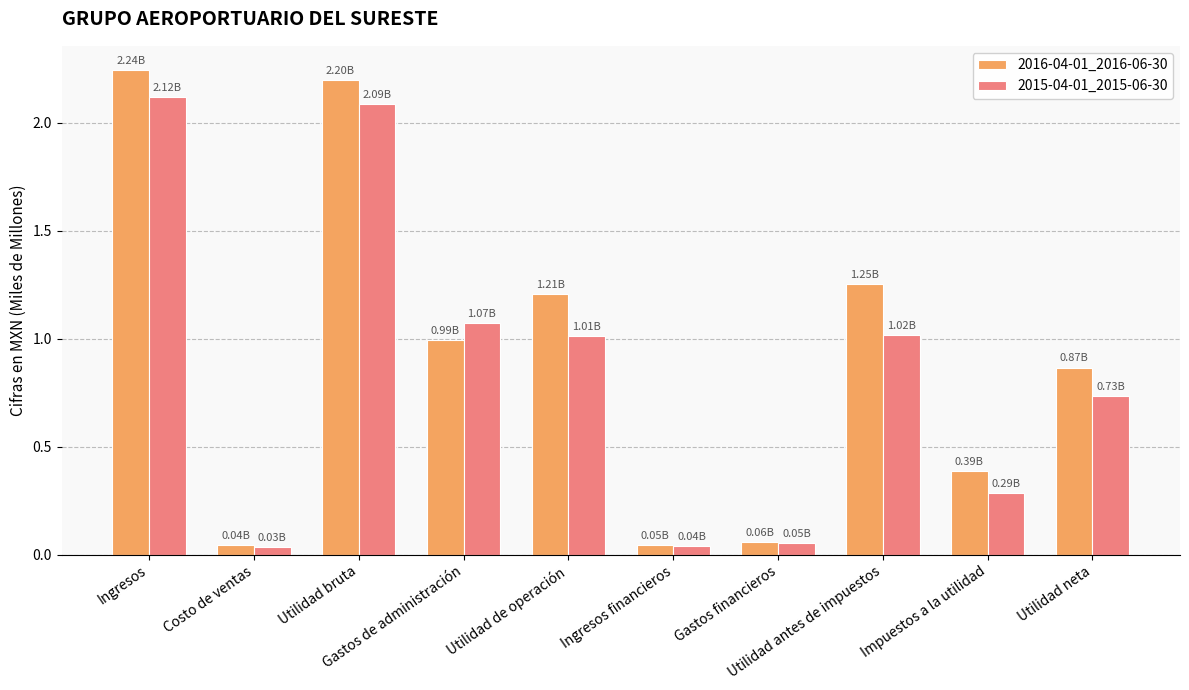

At which label does 2015-04-01_2015-06-30 first exceed 1?

Ingresos